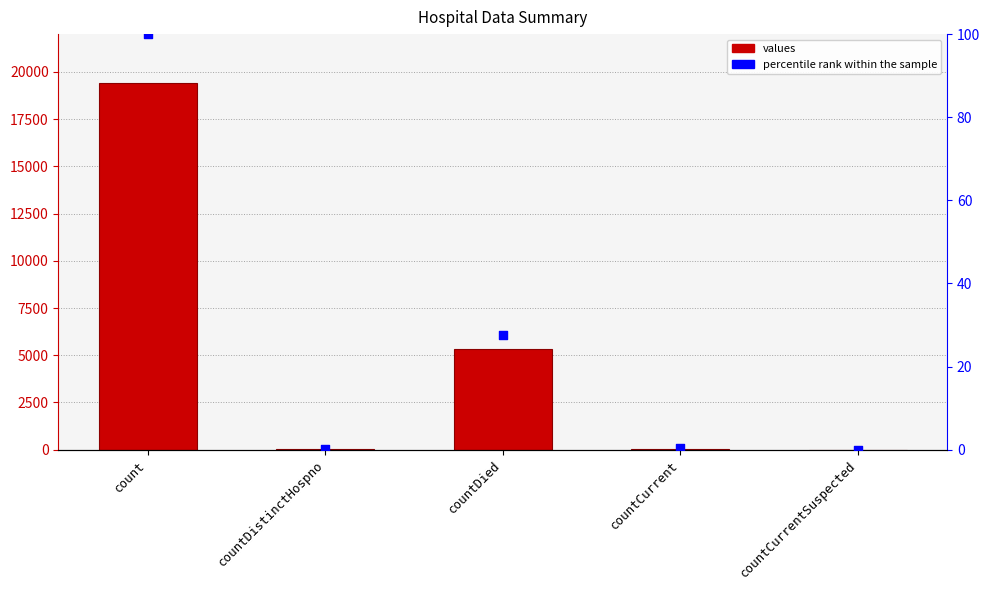

At which category is the sum across all series the highest?

count